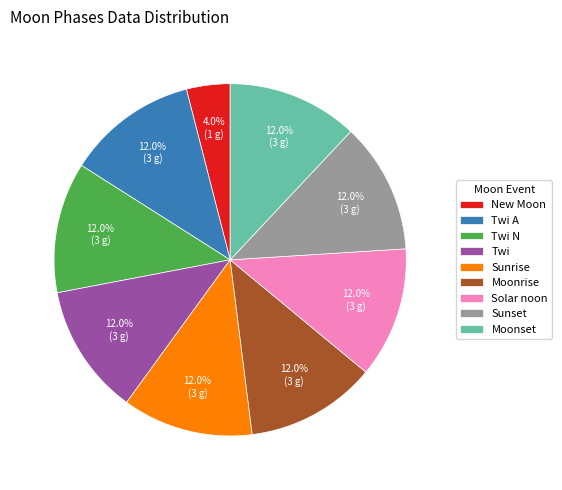

How many slices are in this pie chart?

9